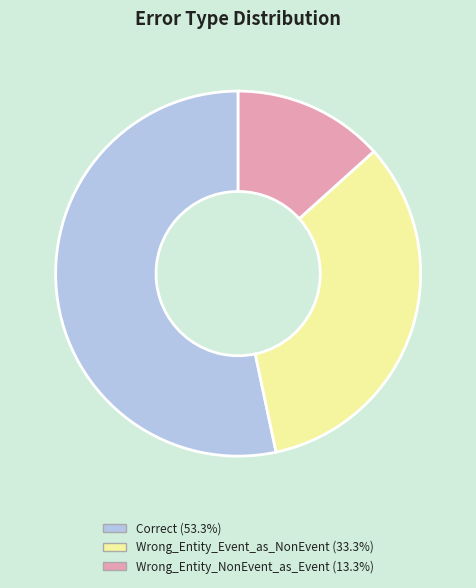

Rank the categories by value from highest to lowest.

Correct, Wrong_Entity_Event_as_NonEvent, Wrong_Entity_NonEvent_as_Event